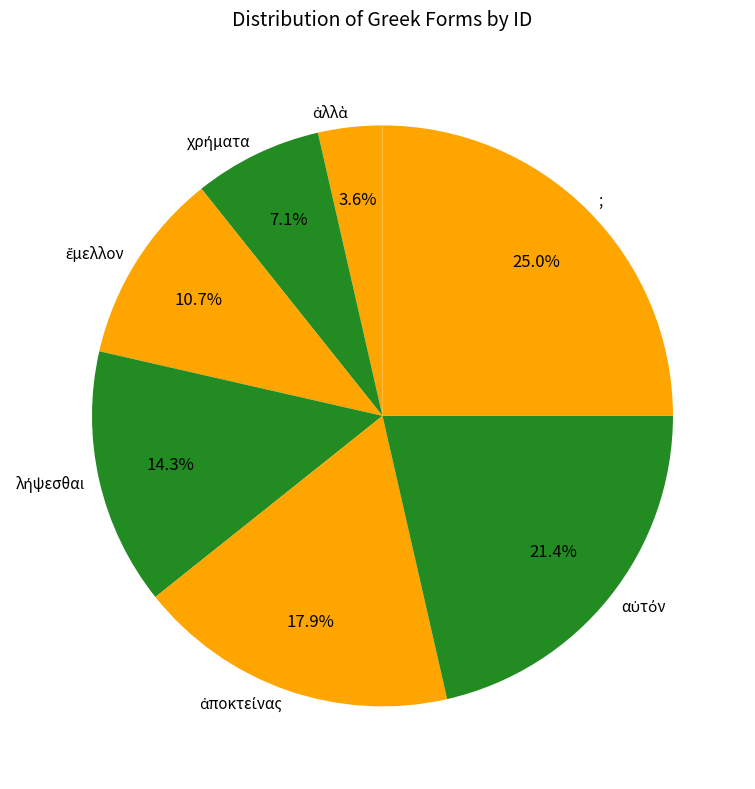

Which slice is the largest?

;